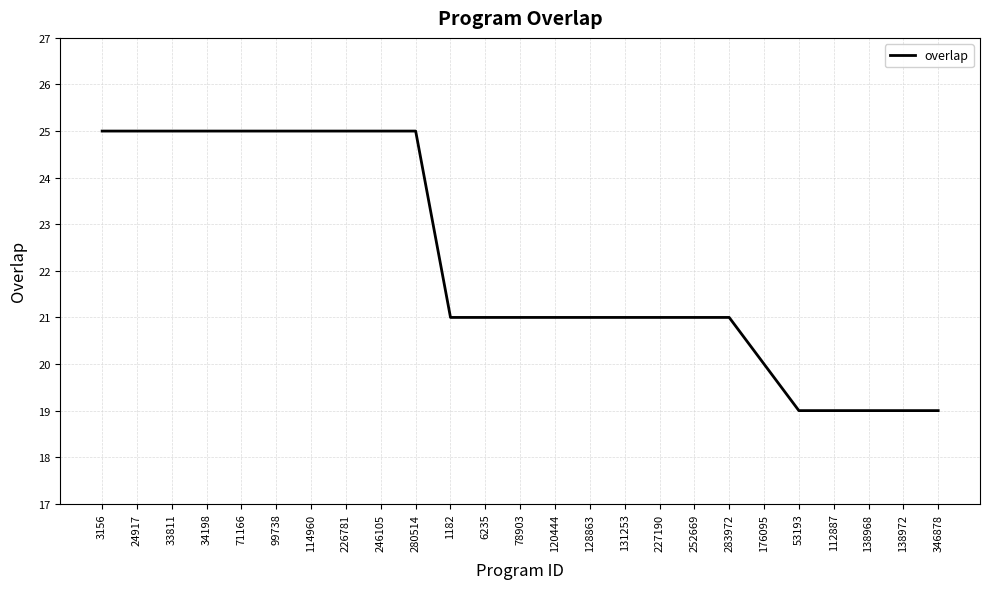

What is the change in value from 33811 to 6235?

-4